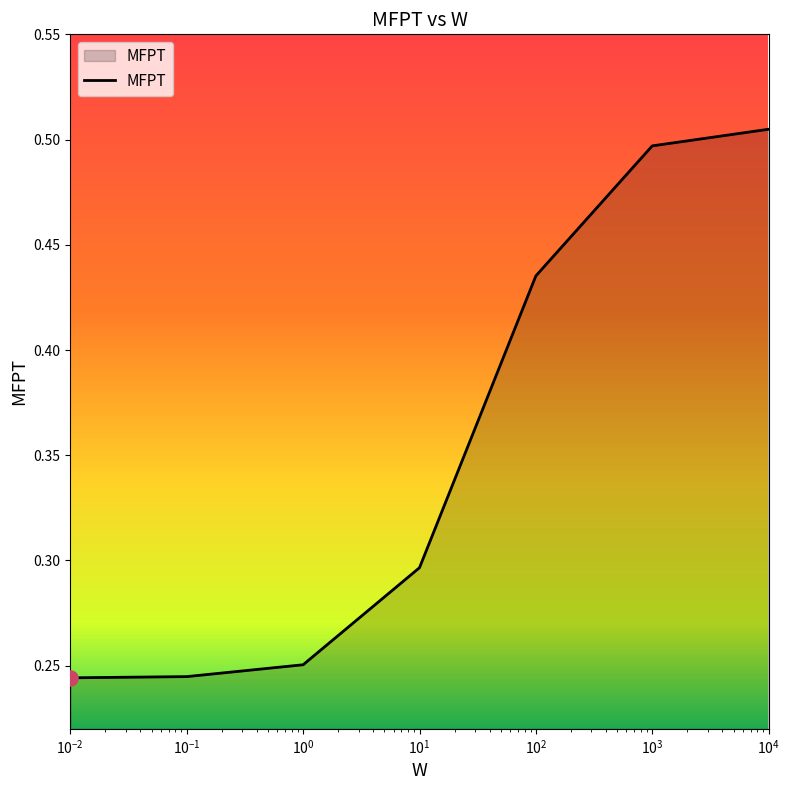

True or false: there are more than 2 points higher than both neighbors.

False